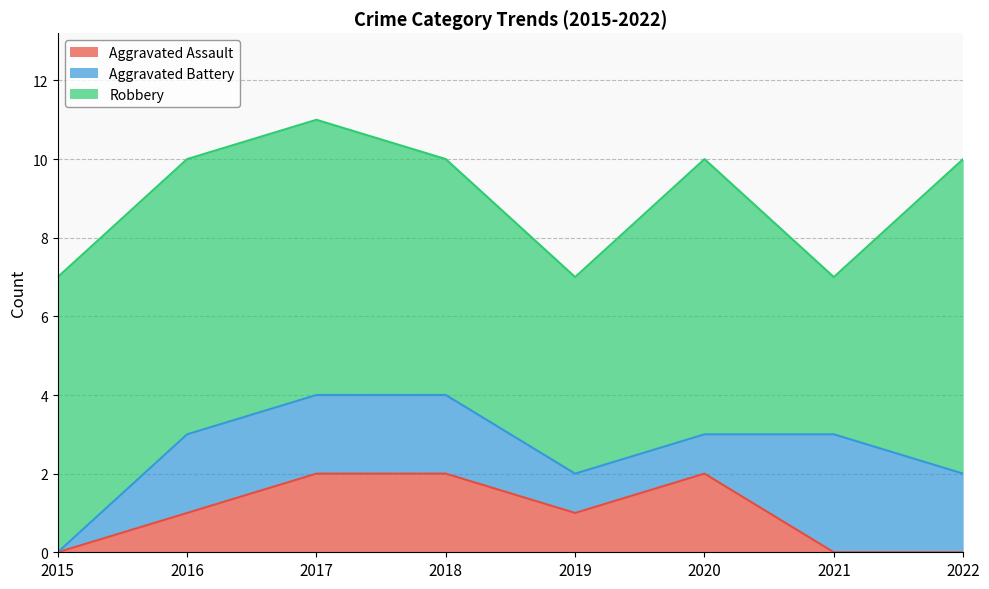

Rank the series at 2015 from lowest to highest value.

Aggravated Assault, Aggravated Battery, Robbery